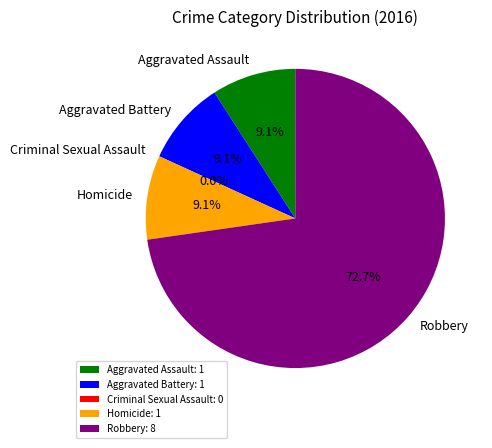

Which has a higher value, Homicide or Robbery?

Robbery